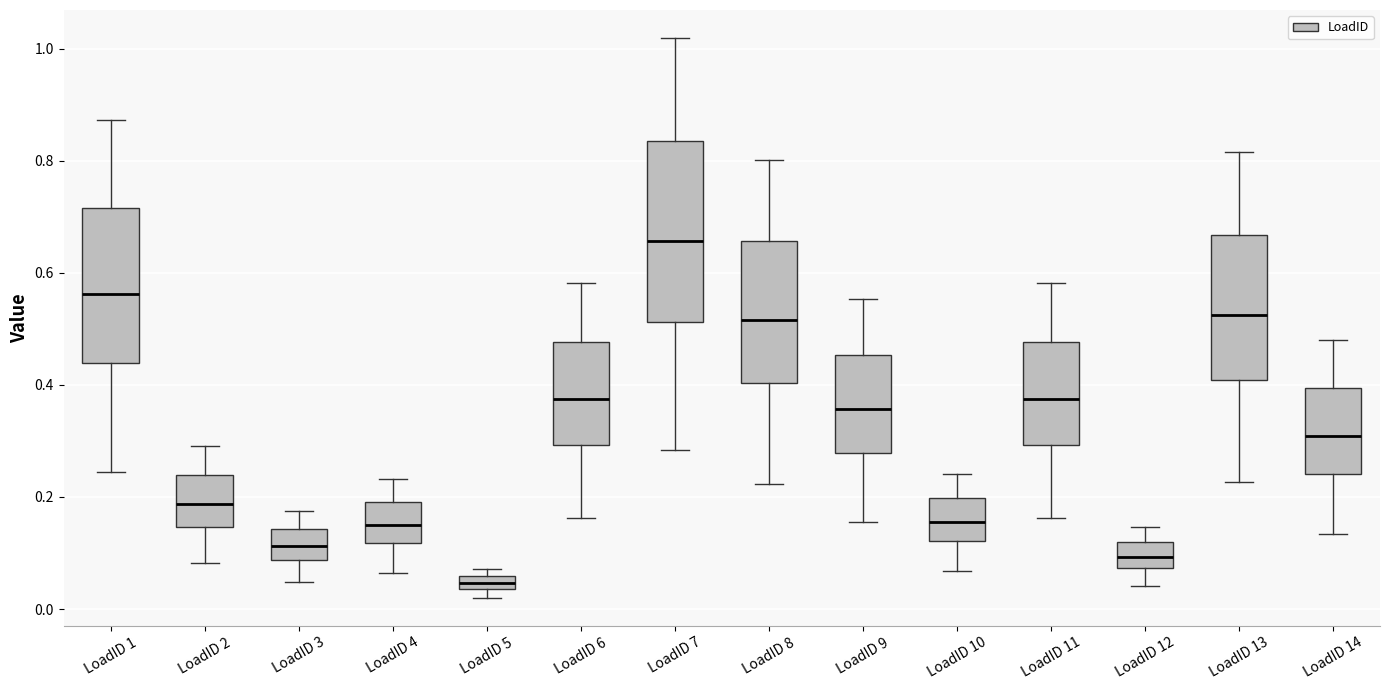

Where is the upper edge of the box for LoadID 13 on the y-axis? The values are not printed on the chart, so give them approximately, as read against the axis.

0.66